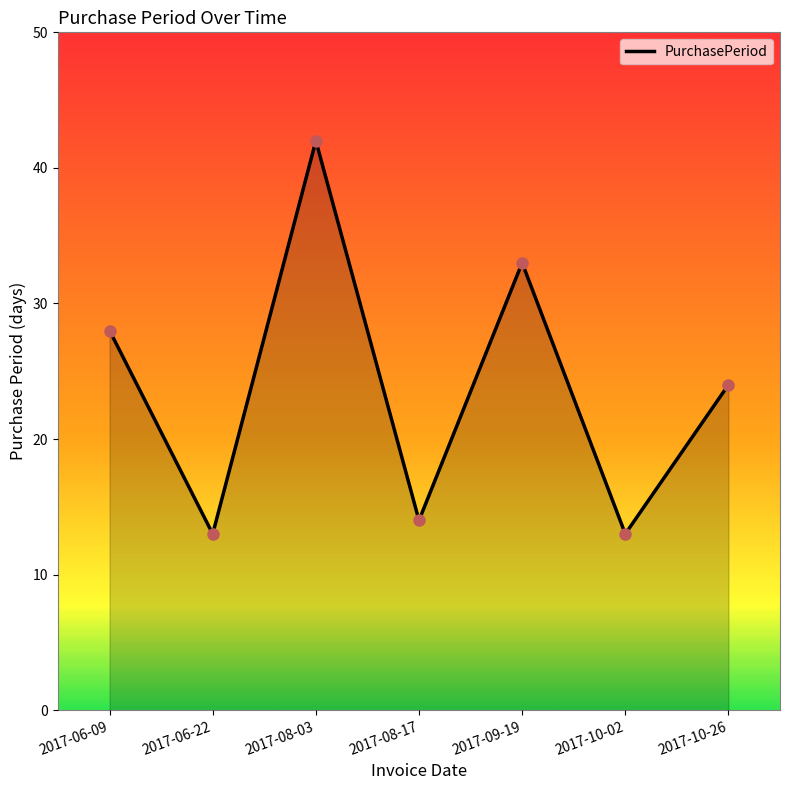

How many interior local peaks (higher than both neighbors) does the data have?

2